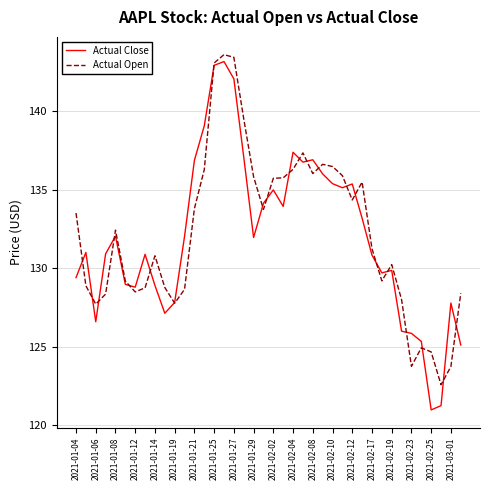

What is the highest value of the Actual Open series?

143.6